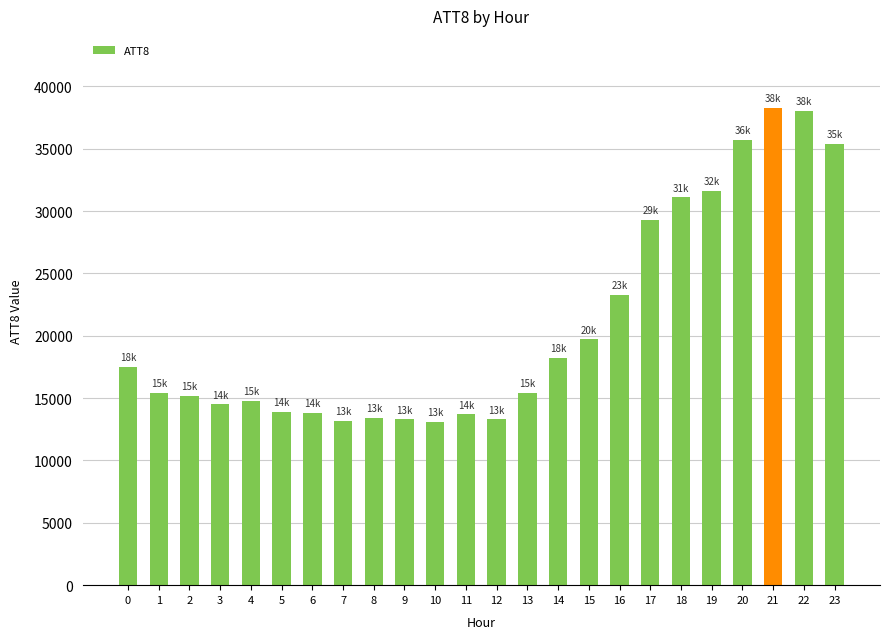

What is the value of the 19th bar from the left?

31100